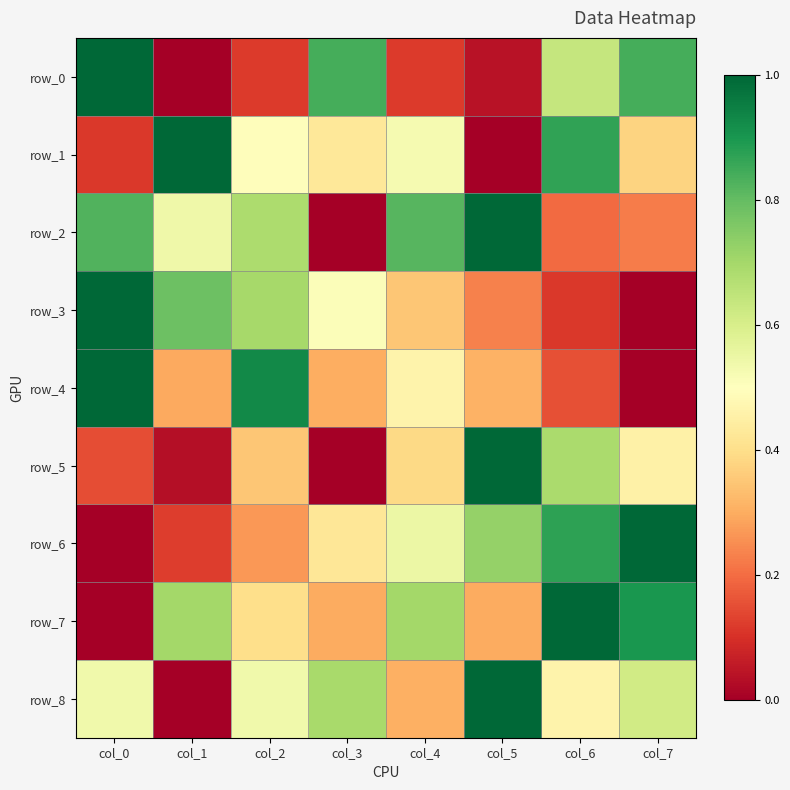

What is the maximum value shown in the chart?

1.0